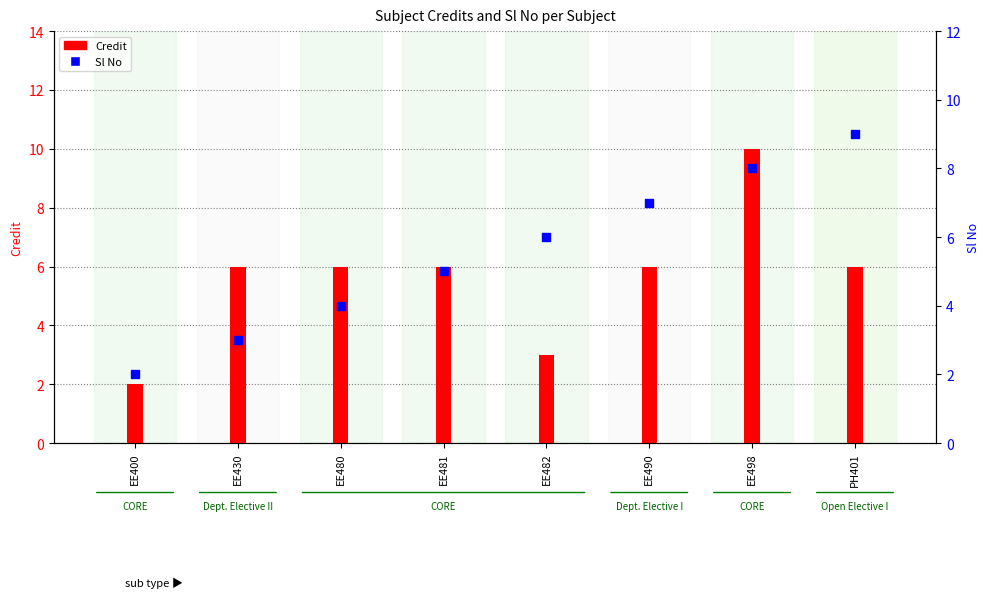

Which series has the widest spread of Y values?

Credit